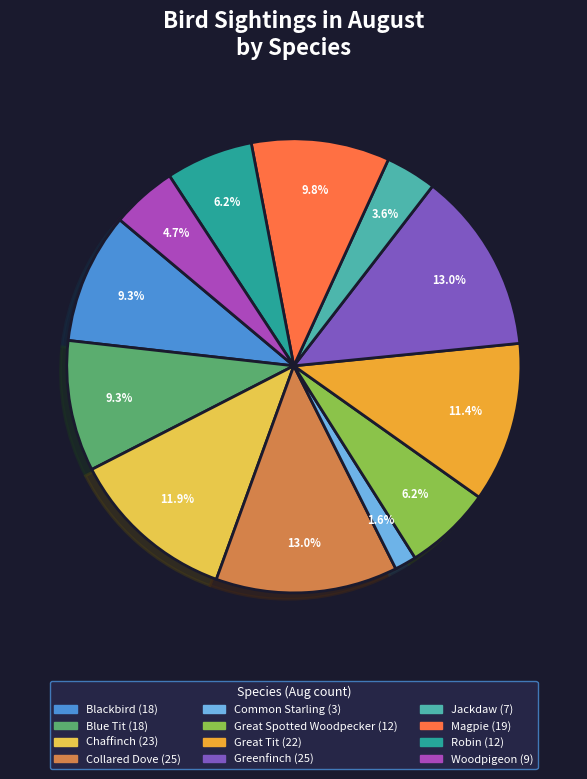

Which has a higher value, Chaffinch or Blue Tit?

Chaffinch